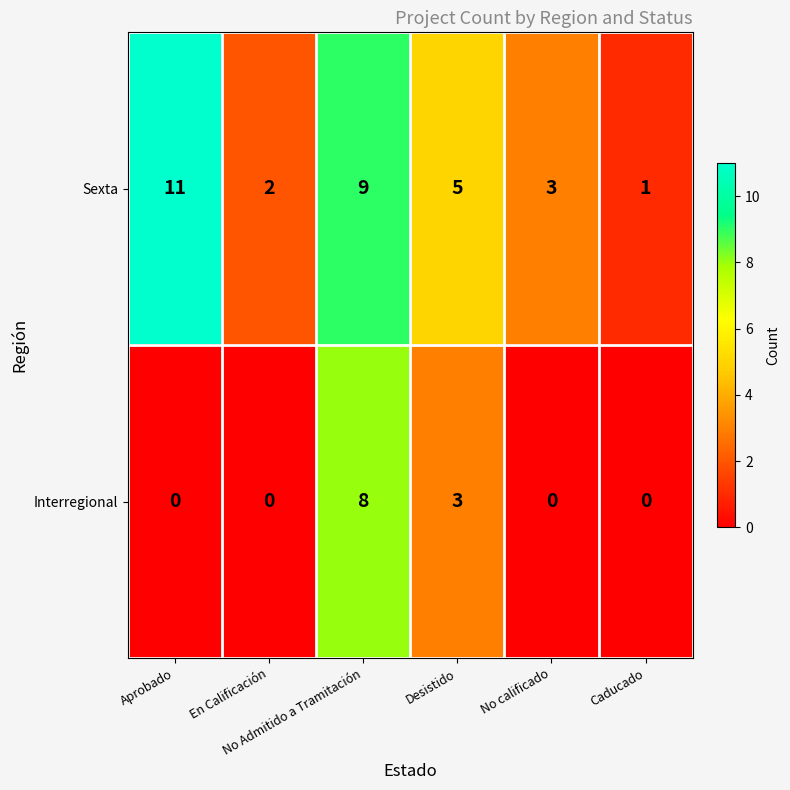

How many data points in Interregional are above 0?

2